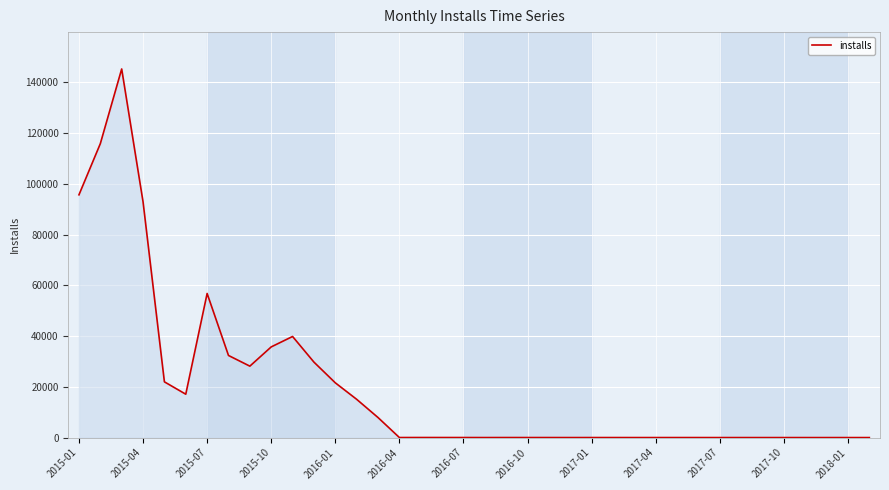

What is the greatest value displayed?

145216